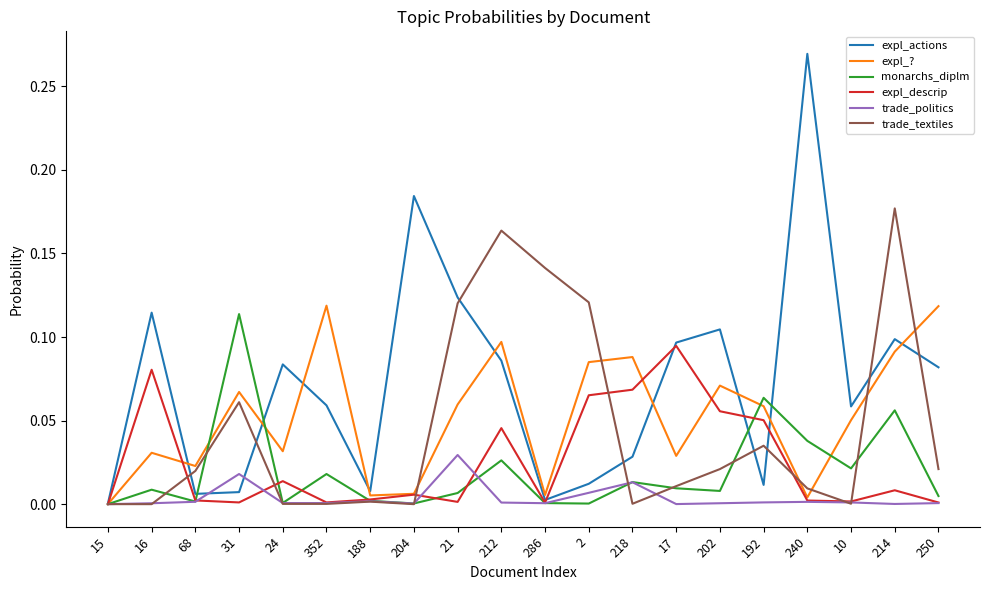

Which series has the largest total across all categories?

expl_actions